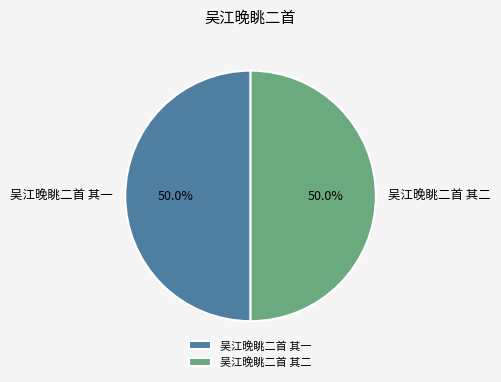

To the nearest percent, what portion does 吴江晚眺二首 其二 represent?

50%